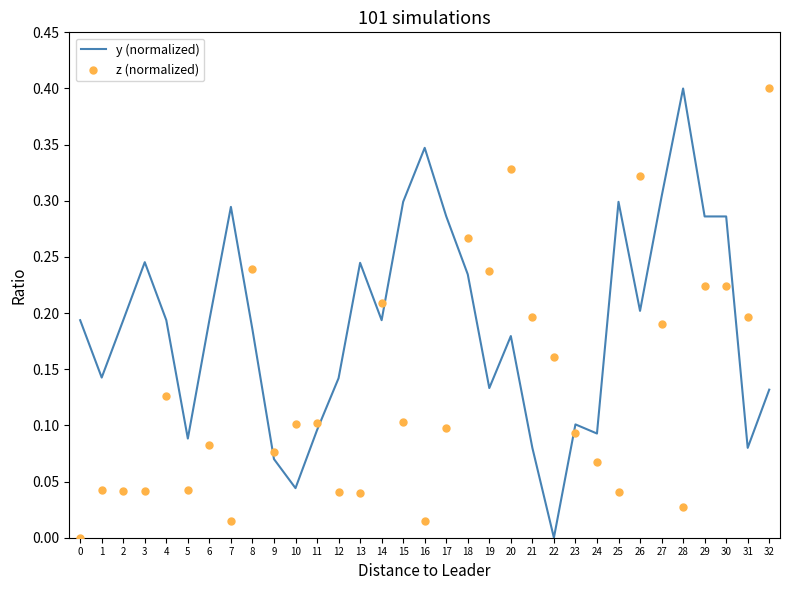

Is the value of y (normalized) at 4 greater than the value of z (normalized) at 30?

No